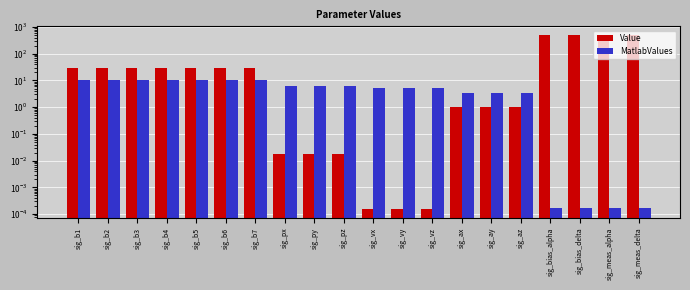

What is the label of the 8th bar from the left?

sig_px